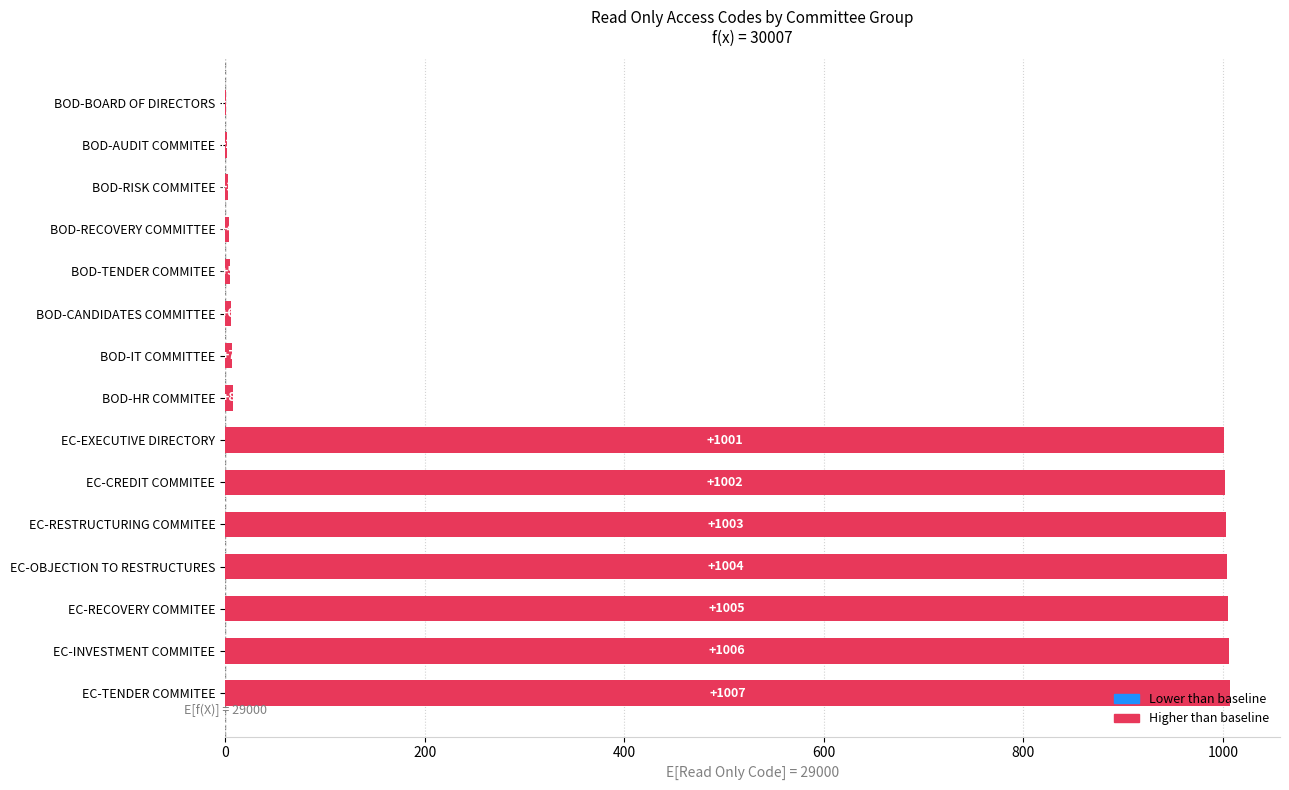

The value at BOD-RECOVERY COMMITTEE is 4. True or false?

True